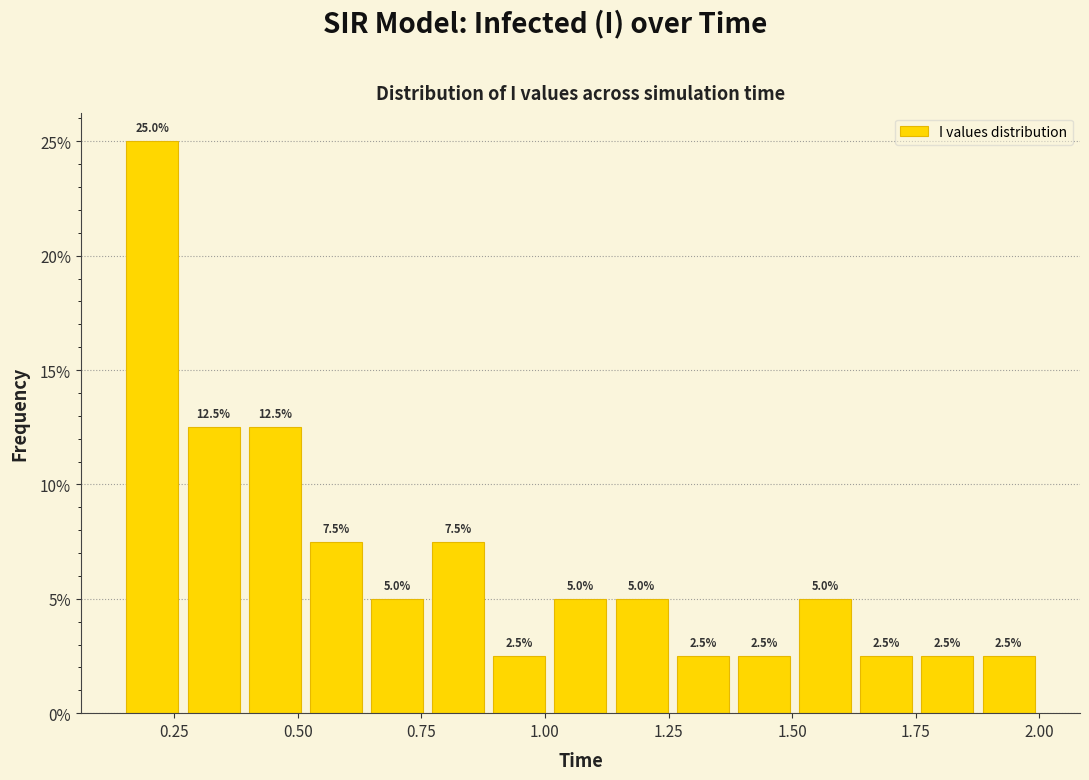

Around what value on the x-axis is the tallest bar? Give the approximate position of its centre, as read against the axis.

0.20